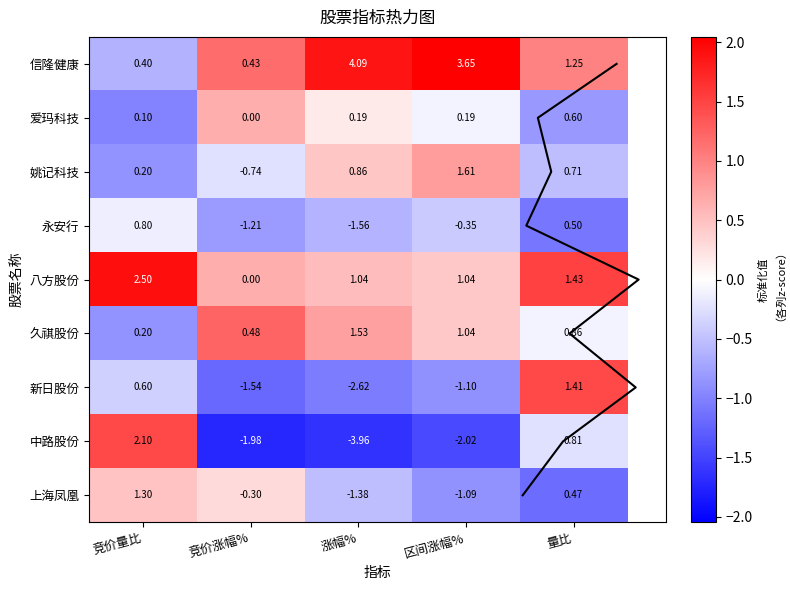

At 区间涨幅%, list the series in order from largest to smallest.

信隆健康, 姚记科技, 八方股份, 久祺股份, 爱玛科技, 永安行, 上海凤凰, 新日股份, 中路股份